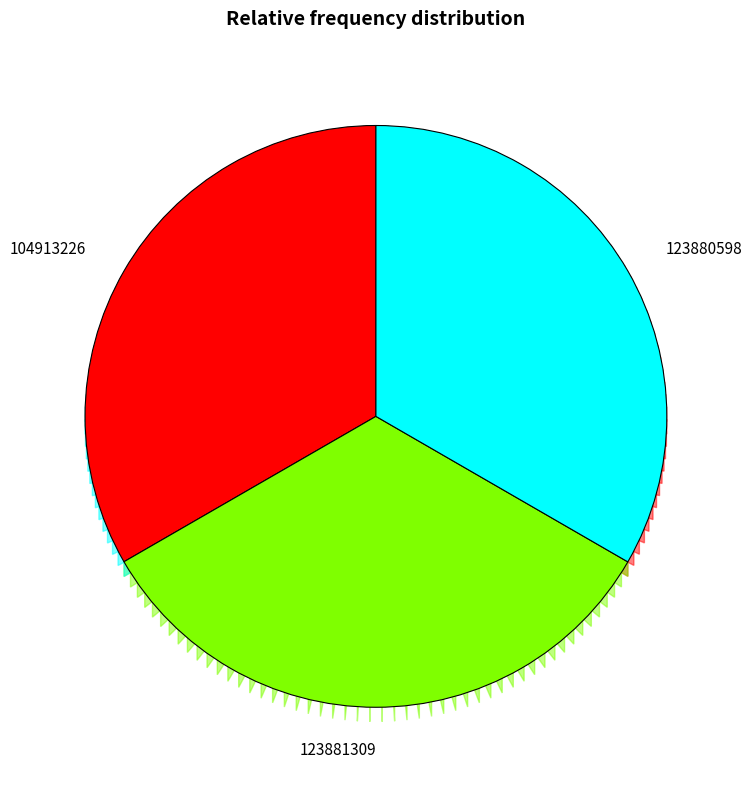

What is the ratio of the value at 123880598 to the value at 123881309?

1.0